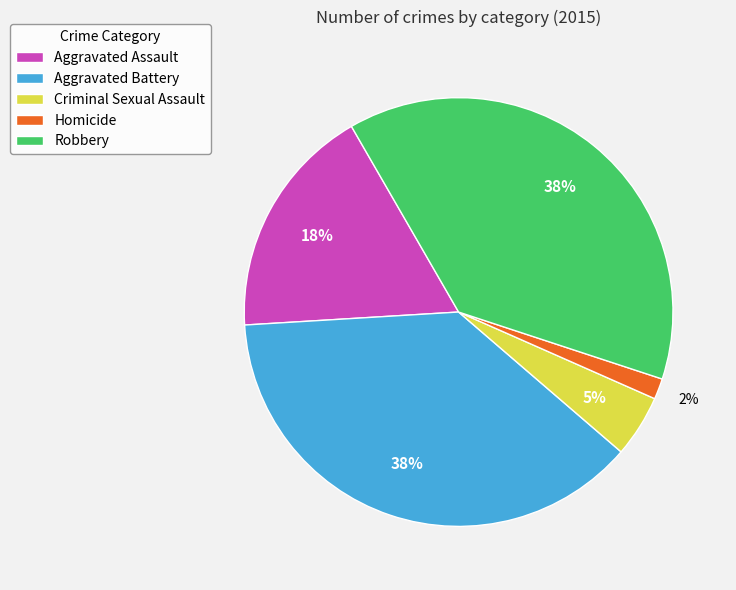

Which category has the smallest portion of the pie?

Homicide